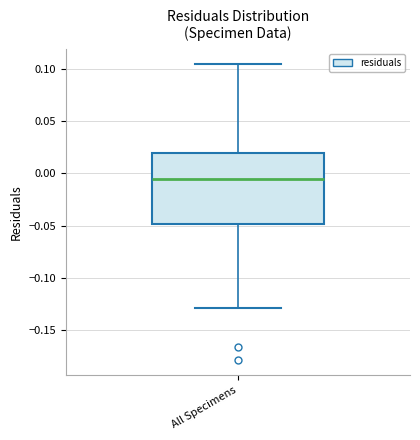

Where does the lower whisker of the box for All Specimens end on the y-axis? The values are not printed on the chart, so give them approximately, as read against the axis.

-0.130